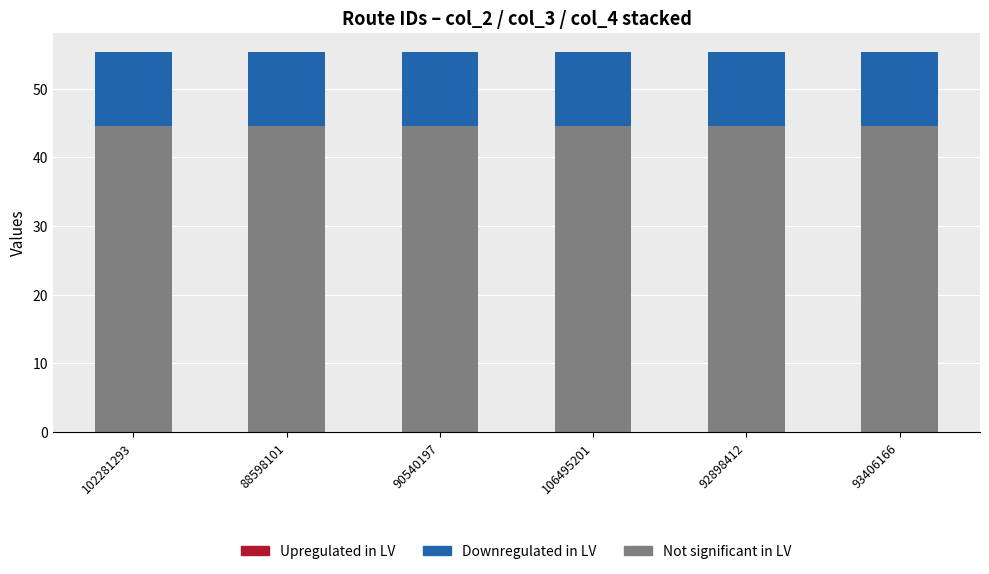

Read the Not significant in LV value at 88598101.

44.5